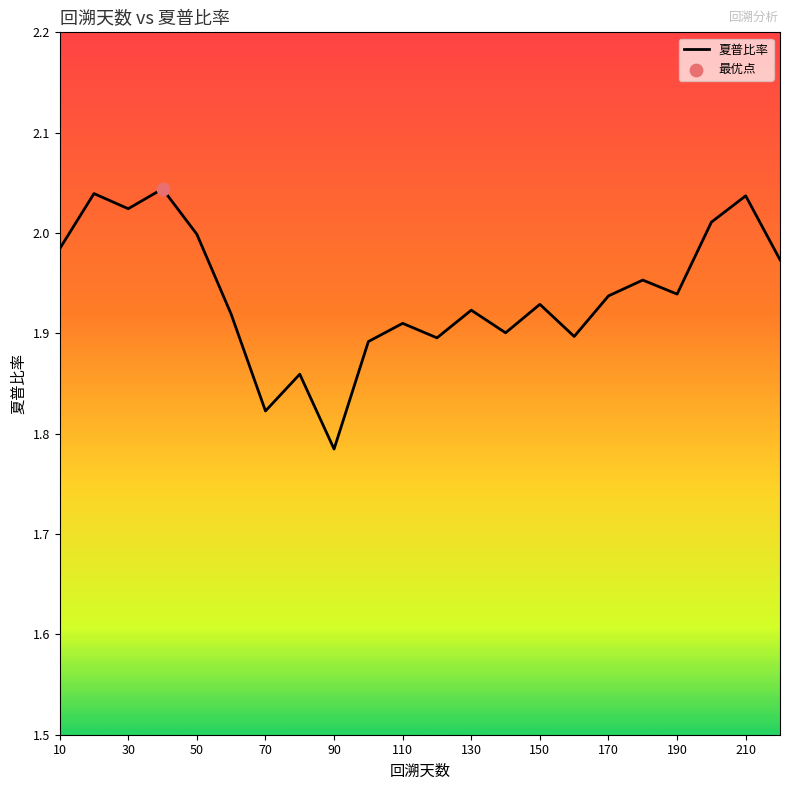

Is this an area chart (filled region under the line)?

No